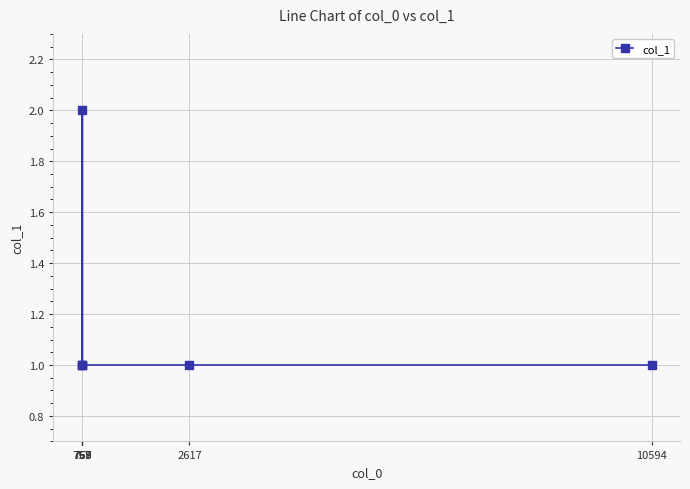

Reading right to left, transcribe all the data shown in this chart.

10594=1	2617=1	769=1	768=2	767=1	757=1